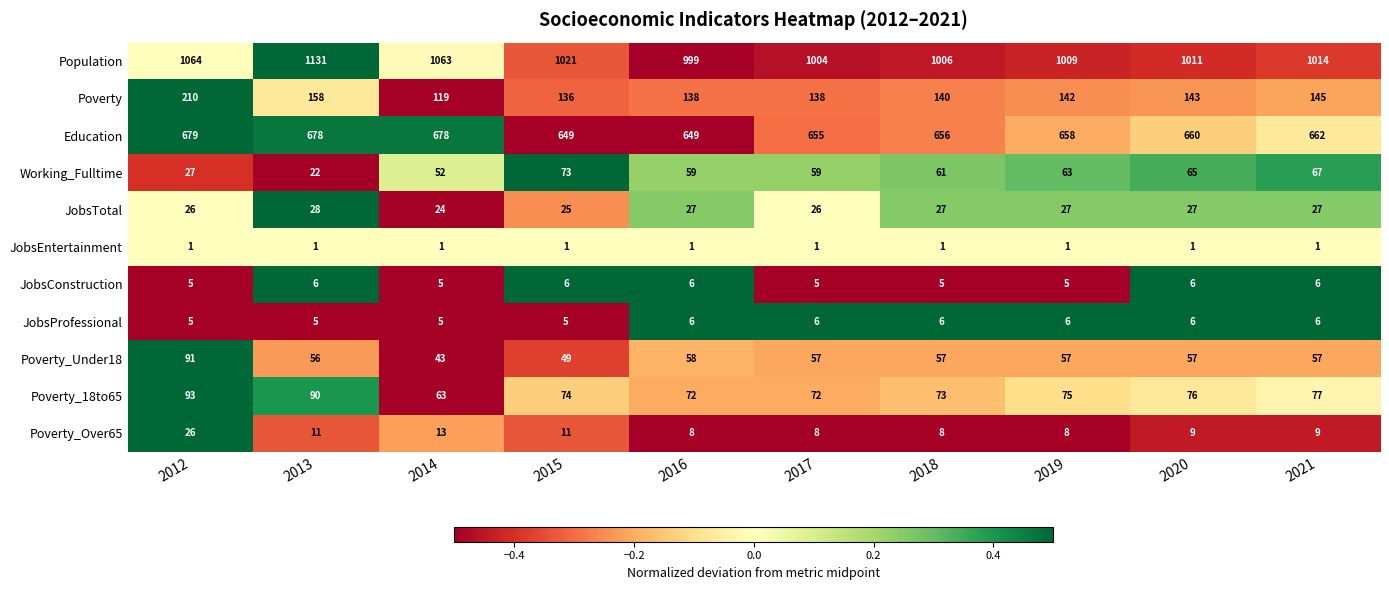

What is the spread (max minus min) of values at 2012?

1063